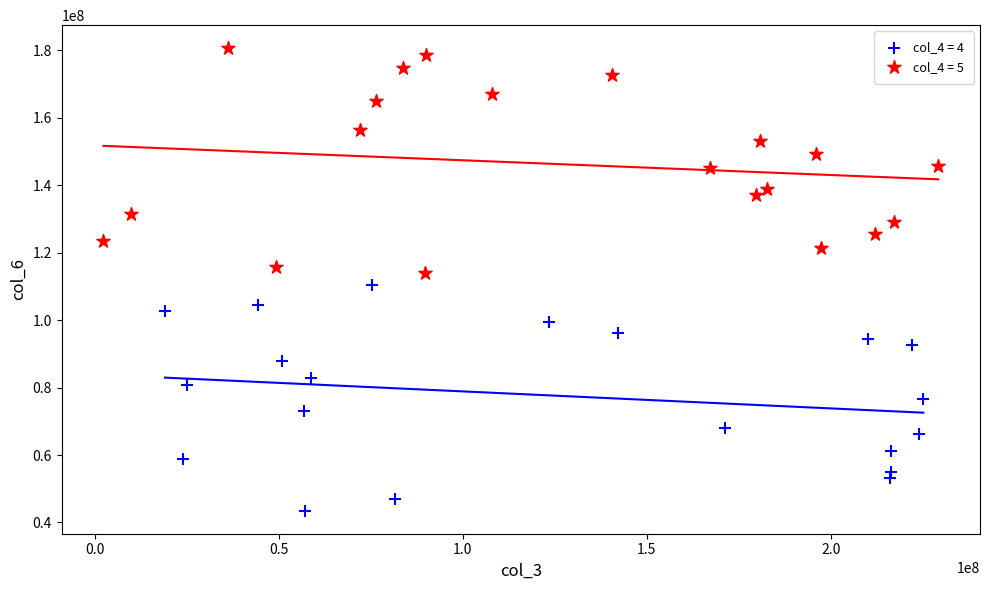

Which series contains the lowest Y value?

col_4 = 4